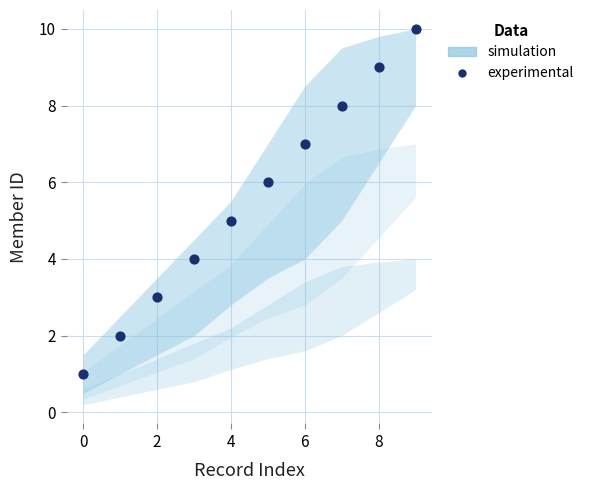

What is the average Y value?

6